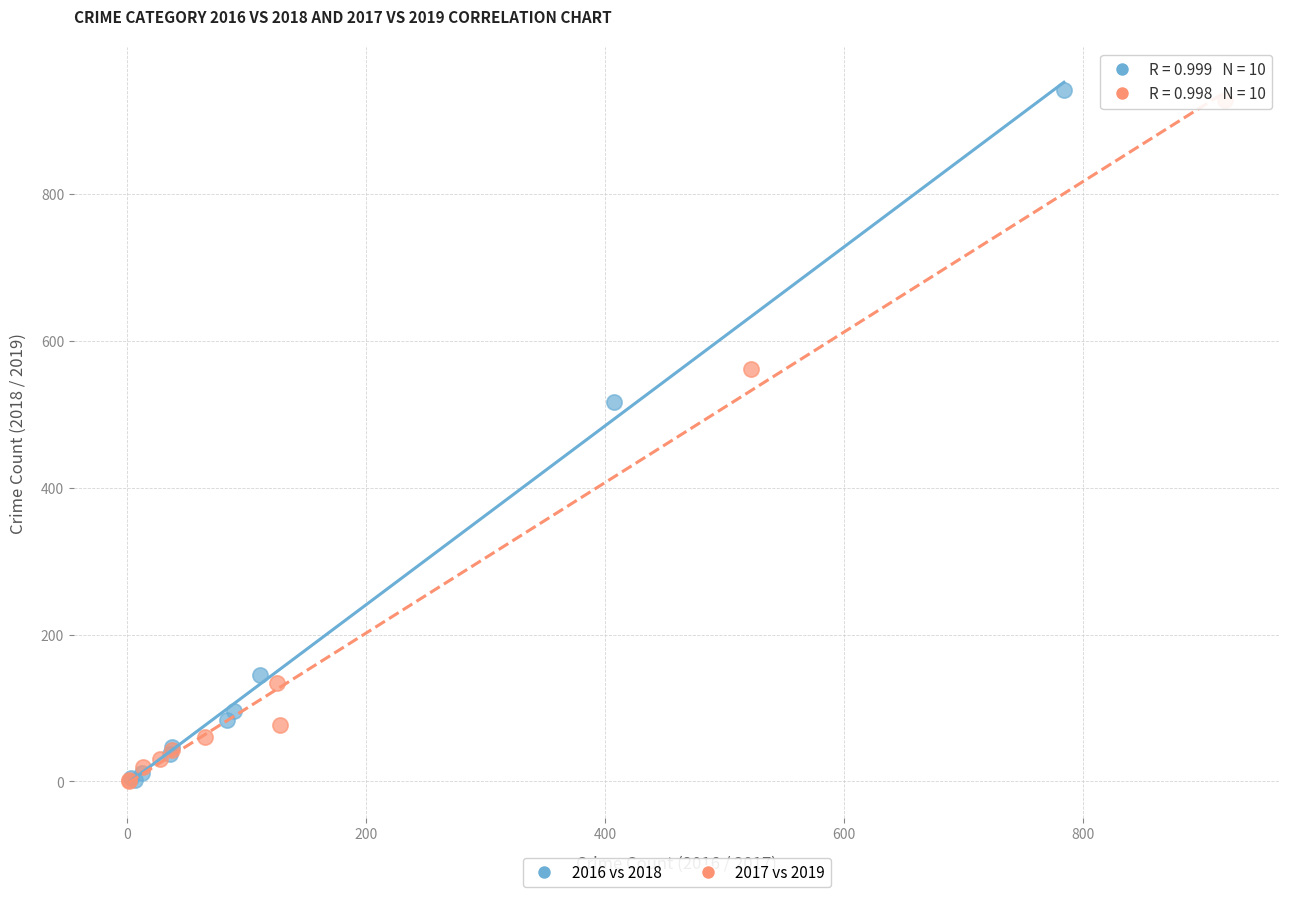

Which series has the largest Y range (max minus min)?

2016 vs 2018